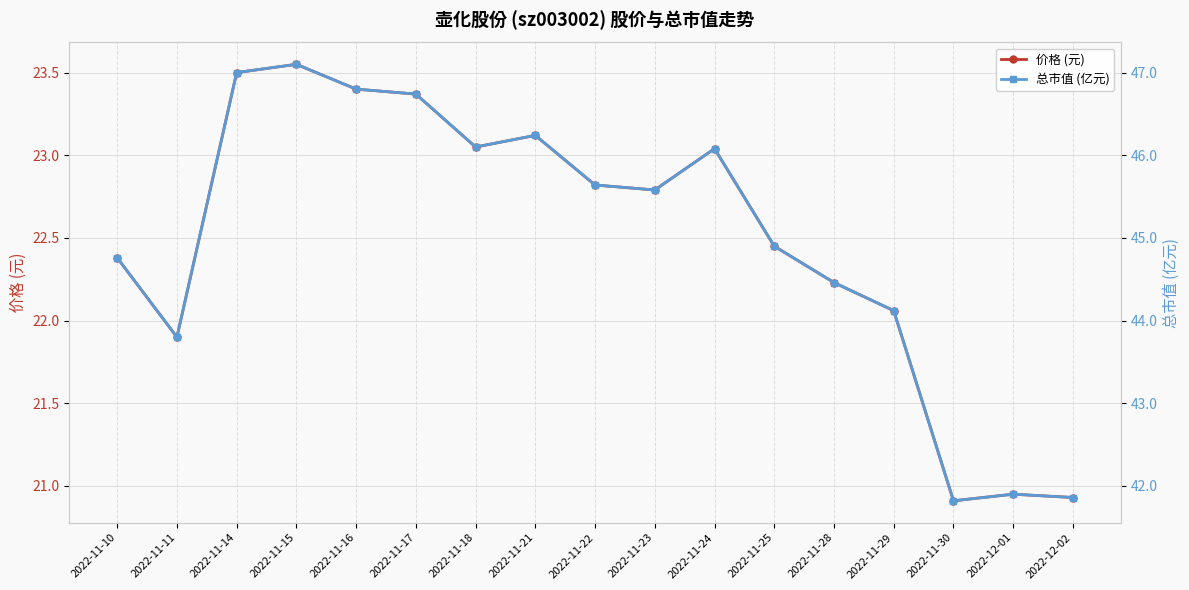

What is the label of the 1st point from the left?

2022-11-10